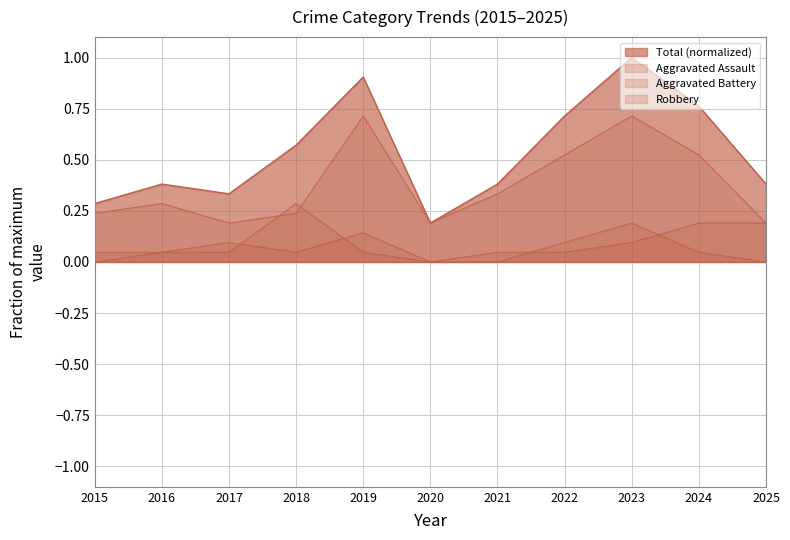

Between 2025 and 2023, which is larger?

2023